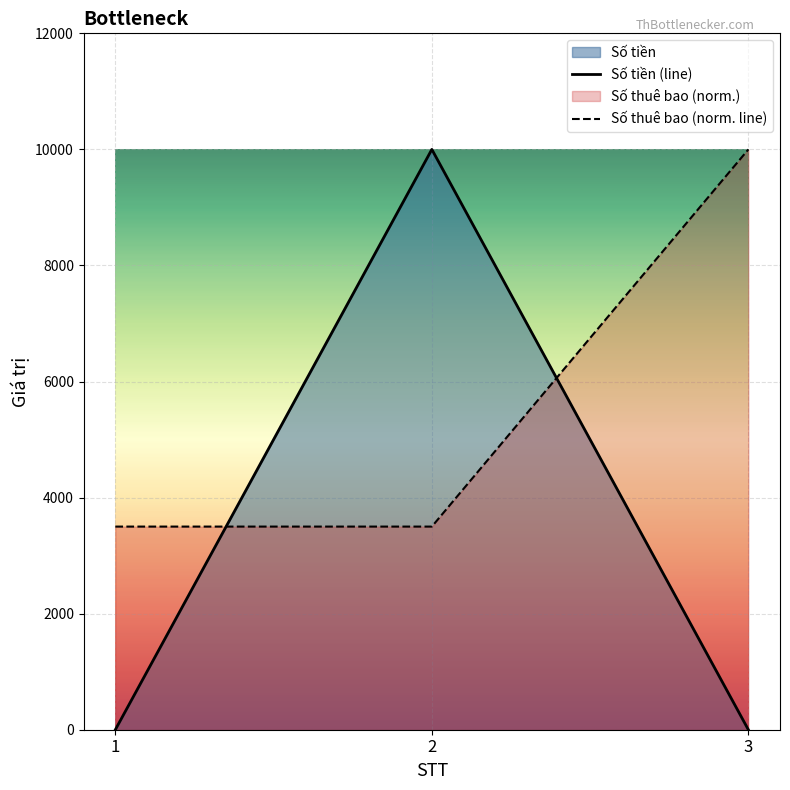

What is the highest value of the Số tiền series?

10000.0